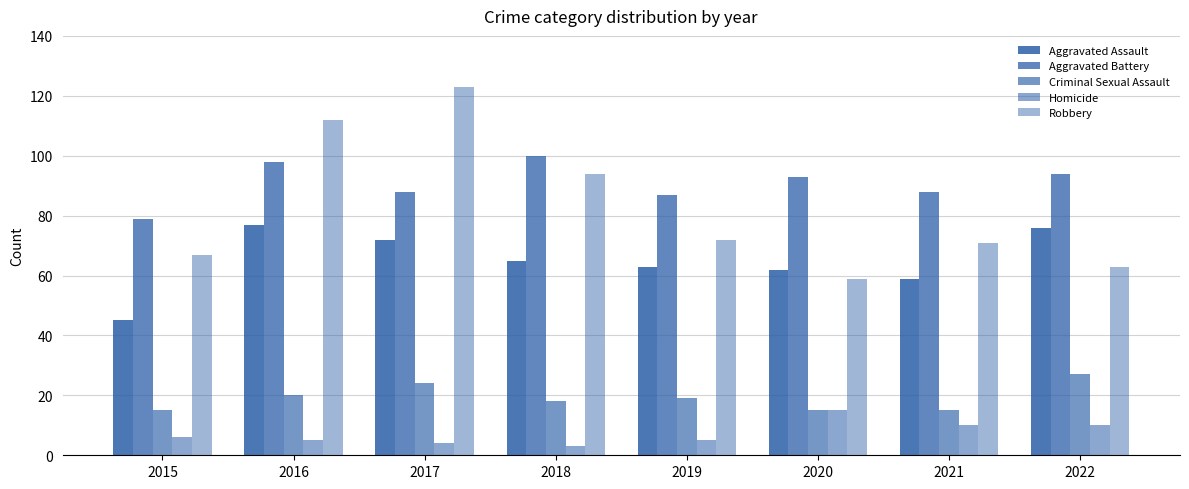

Are the bars horizontal?

No